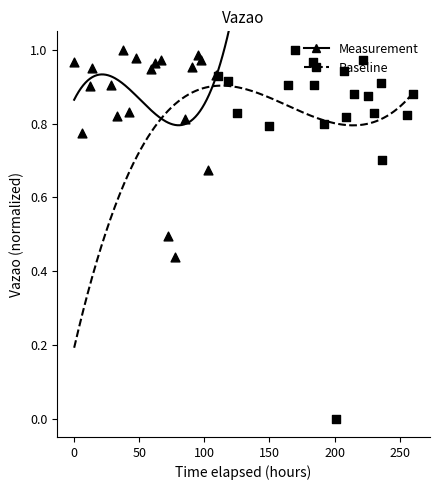

What are all the series names shown in the legend?

Measurement, Baseline